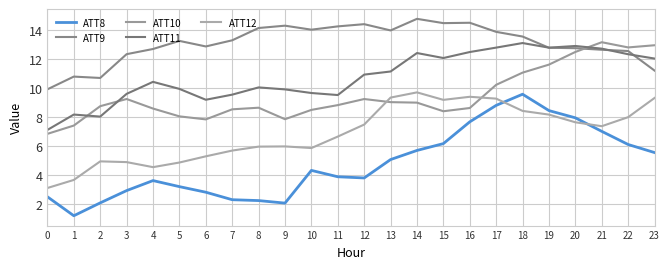

What are all the series names shown in the legend?

ATT8, ATT9, ATT10, ATT11, ATT12